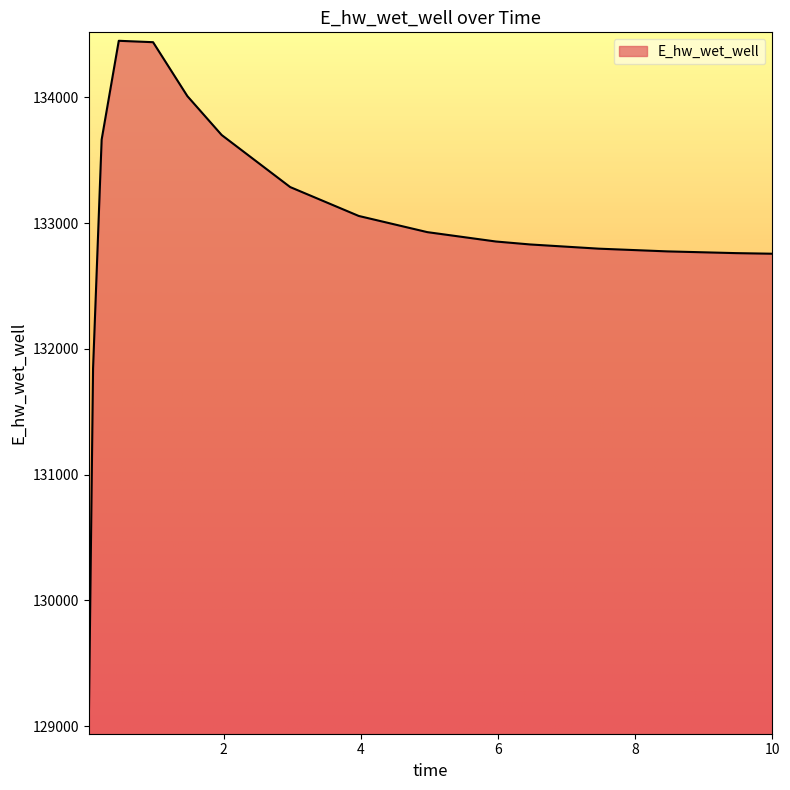

What is the difference between the maximum and minimum values?

5445.4